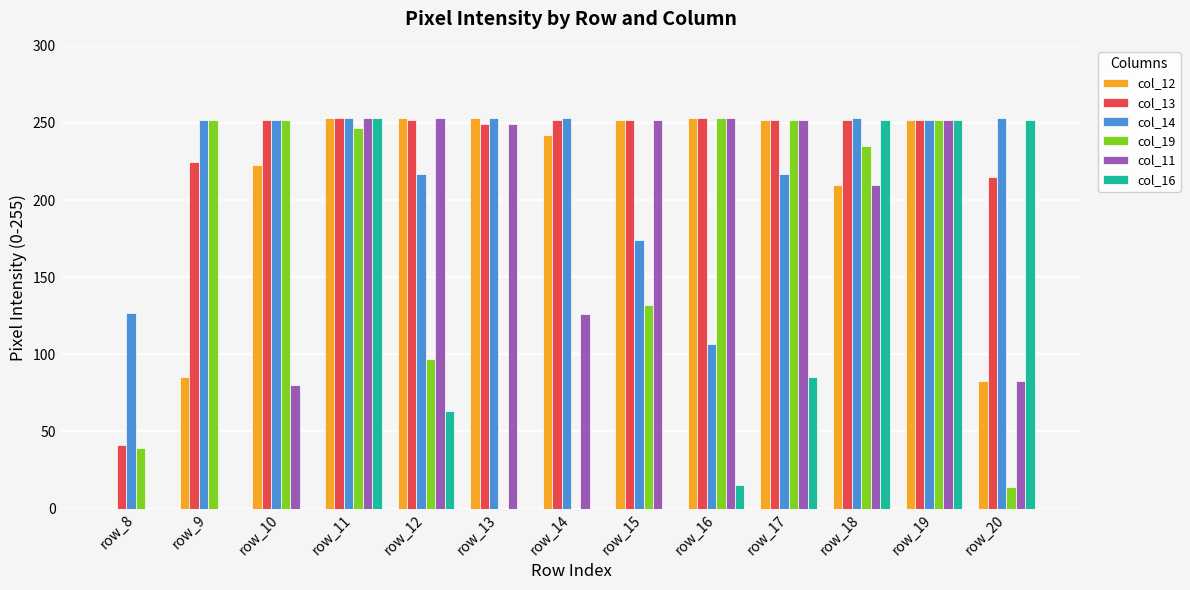

Where is col_11 nearest to the value 126?

row_14